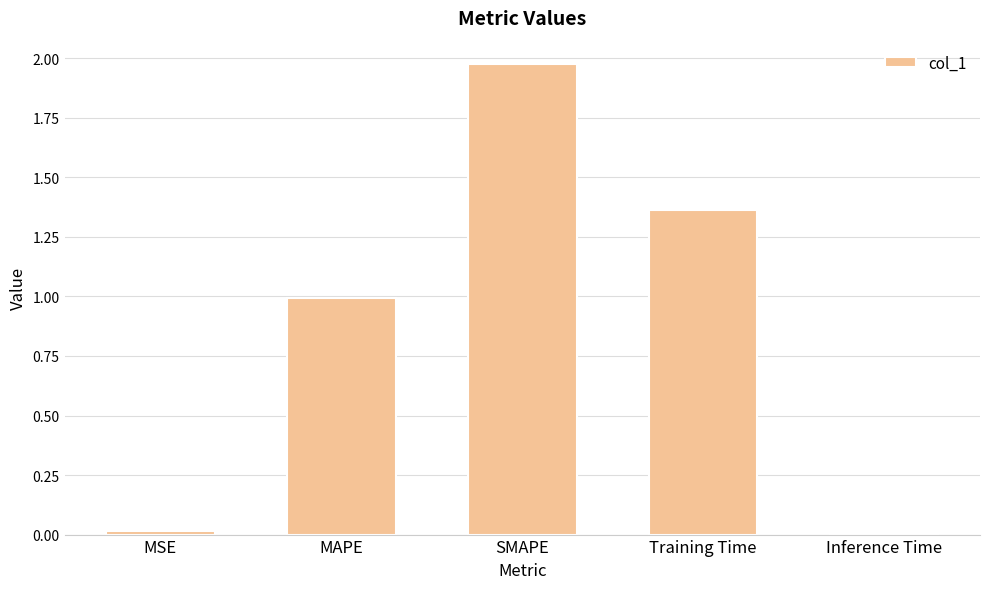

The chart shows a value of 0.8 at SMAPE. True or false?

False